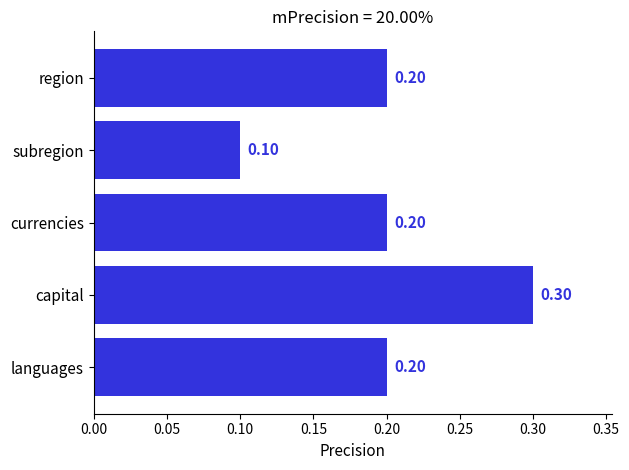

What is the sum of the values at capital and region?

0.5